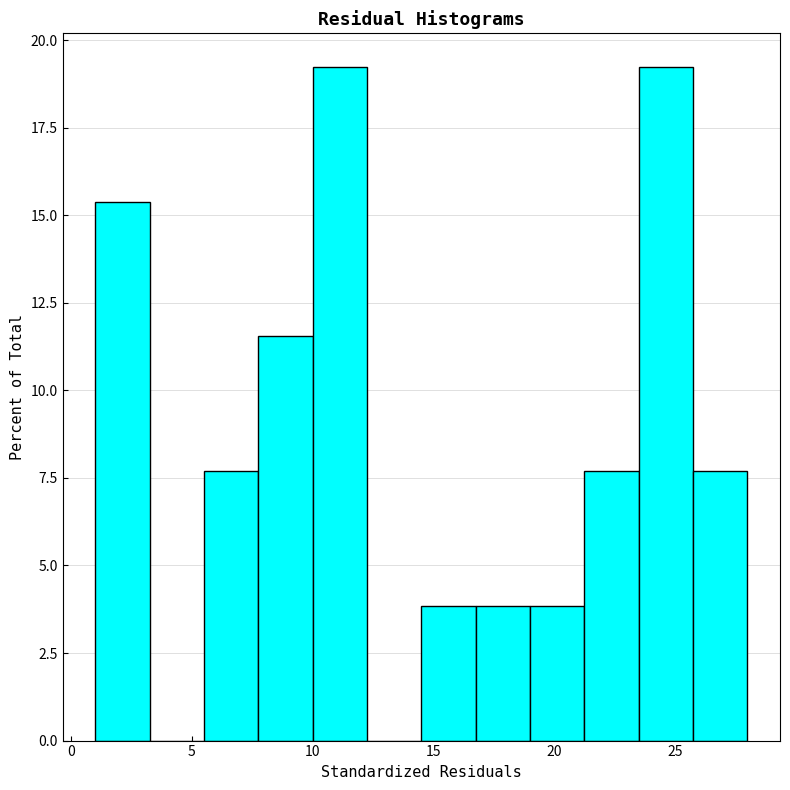

How tall is the bar that spans 5.50 to 7.75 on the x-axis? Neither the bar edges nor the heights are printed on the chart, so give them approximately, as read against the axes.

7.5